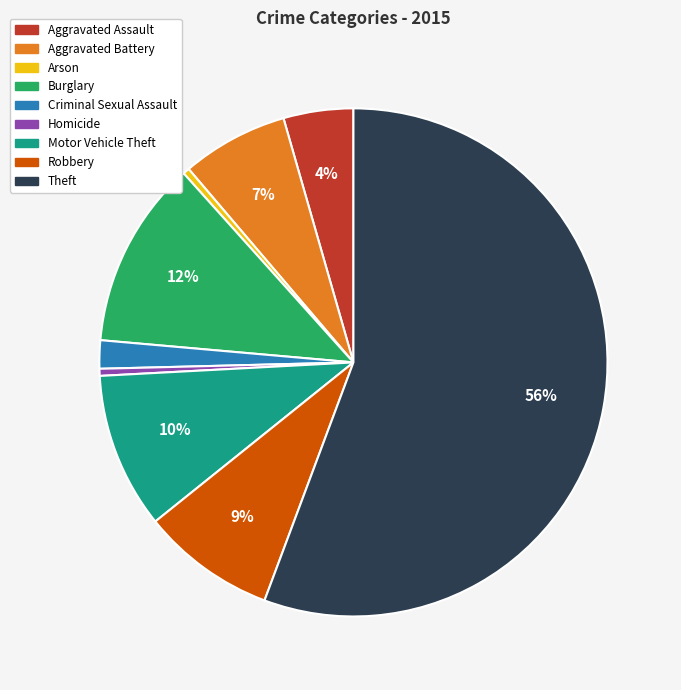

To the nearest percent, what is the average slice percentage?

11%